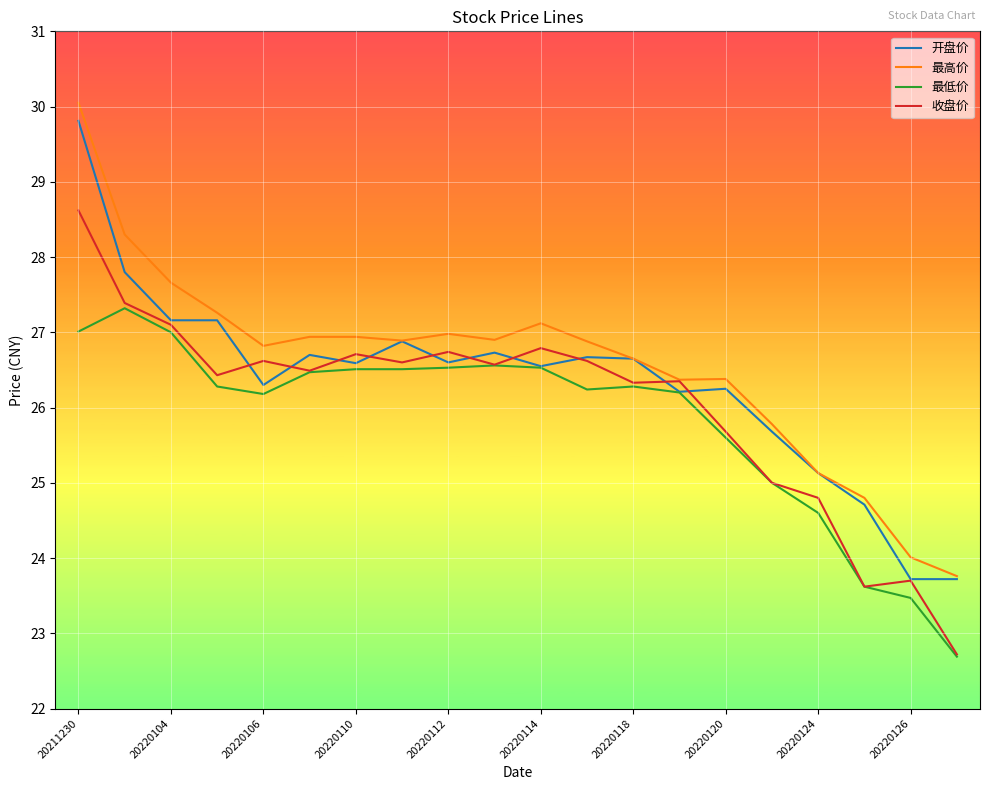

What is the highest value of the 最低价 series?

27.3